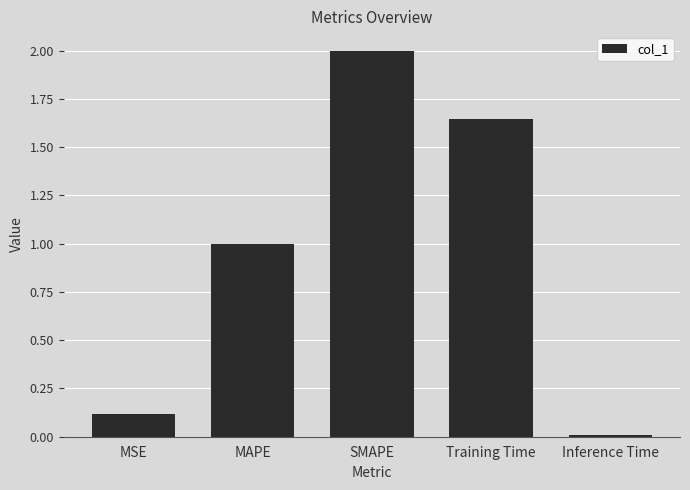

The chart shows a value of 0.5 at SMAPE. True or false?

False